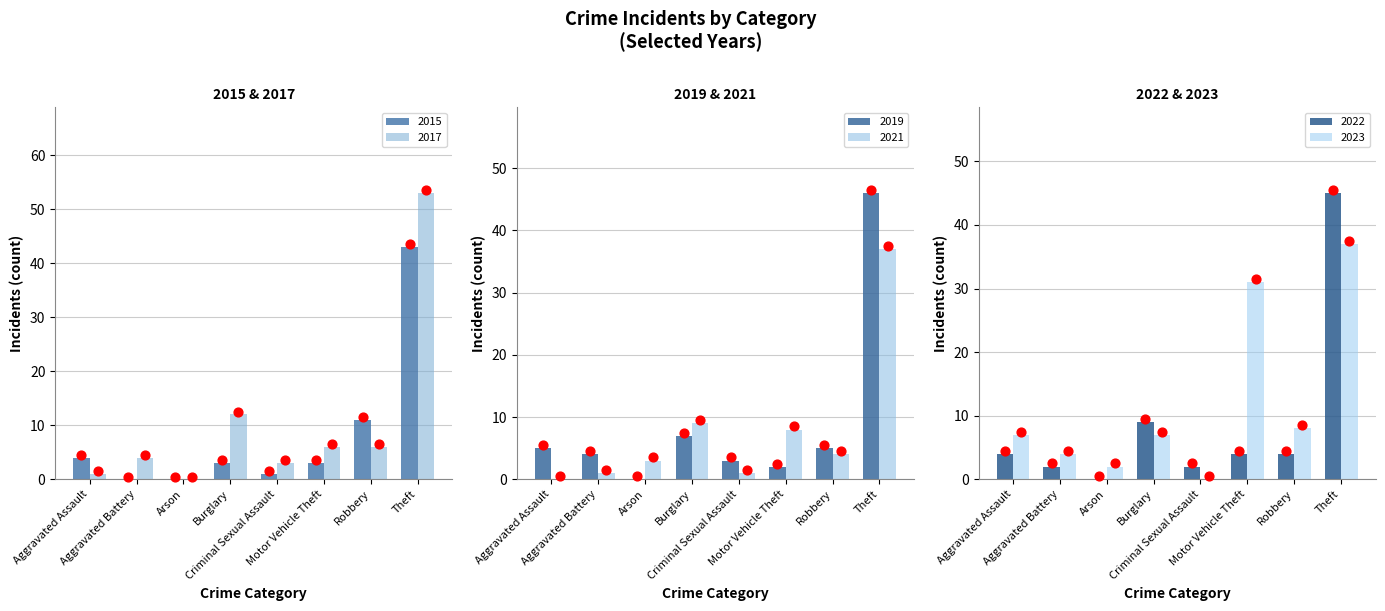

Which series reaches the minimum Y coordinate?

2015